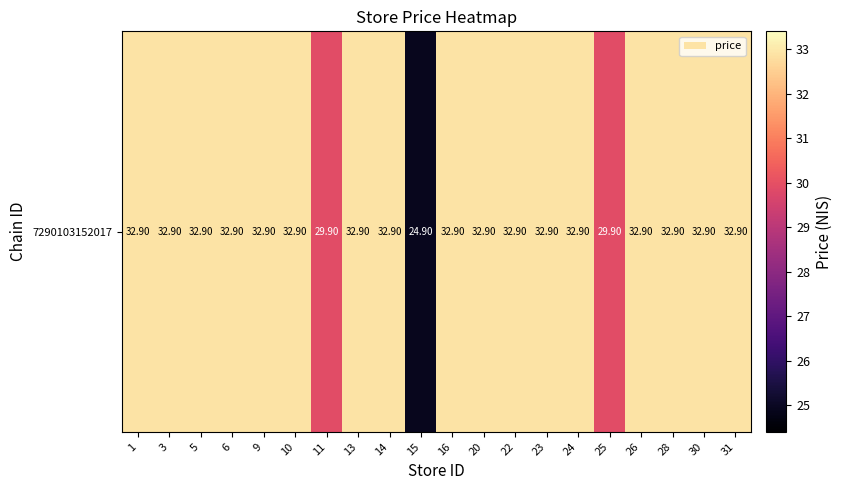

The chart shows a value of 12.5 at 28. True or false?

False